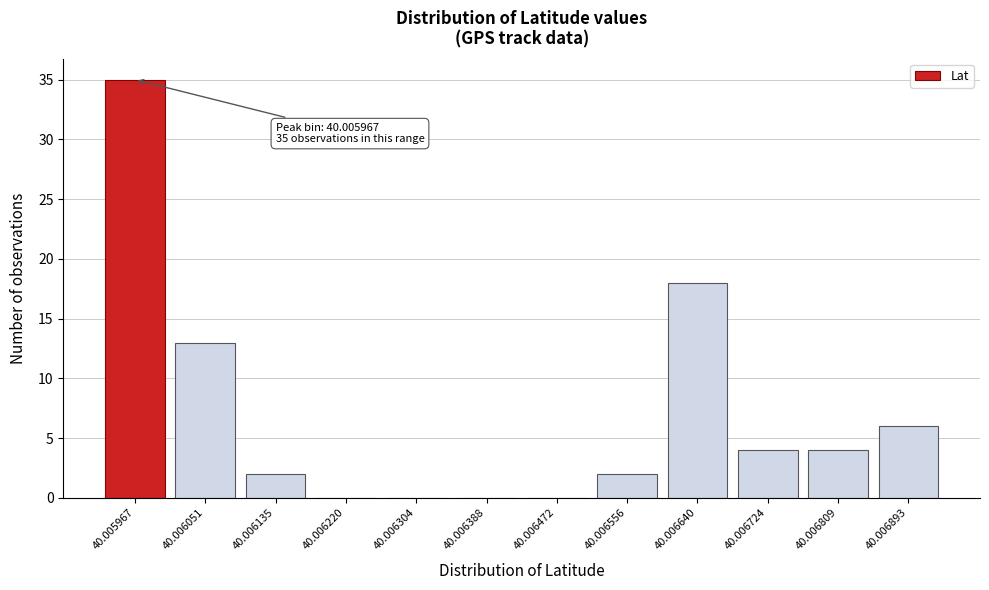

Reading left to right, what are all the values shown in this chart?

40.005967=35	40.006051=13	40.006135=2	40.006220=0	40.006304=0	40.006388=0	40.006472=0	40.006556=2	40.006640=18	40.006724=4	40.006809=4	40.006893=6